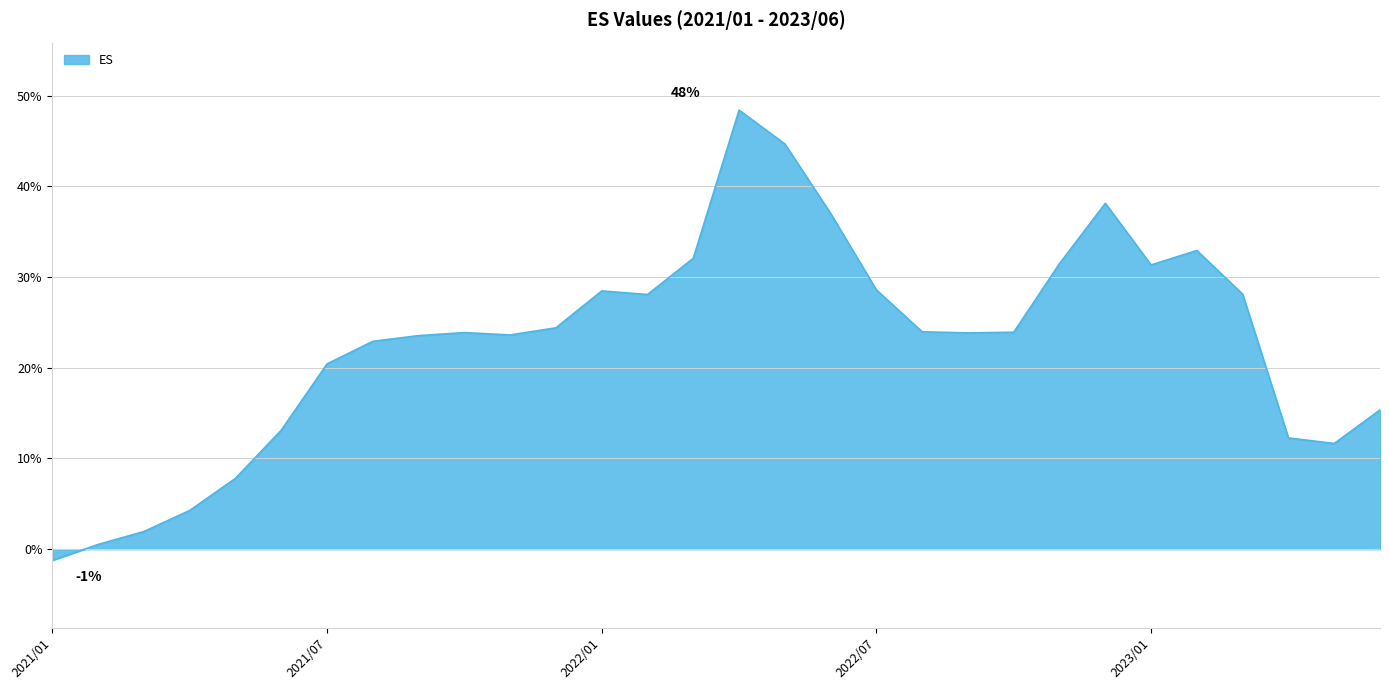

Does the chart display data point markers on the line(s)?

No